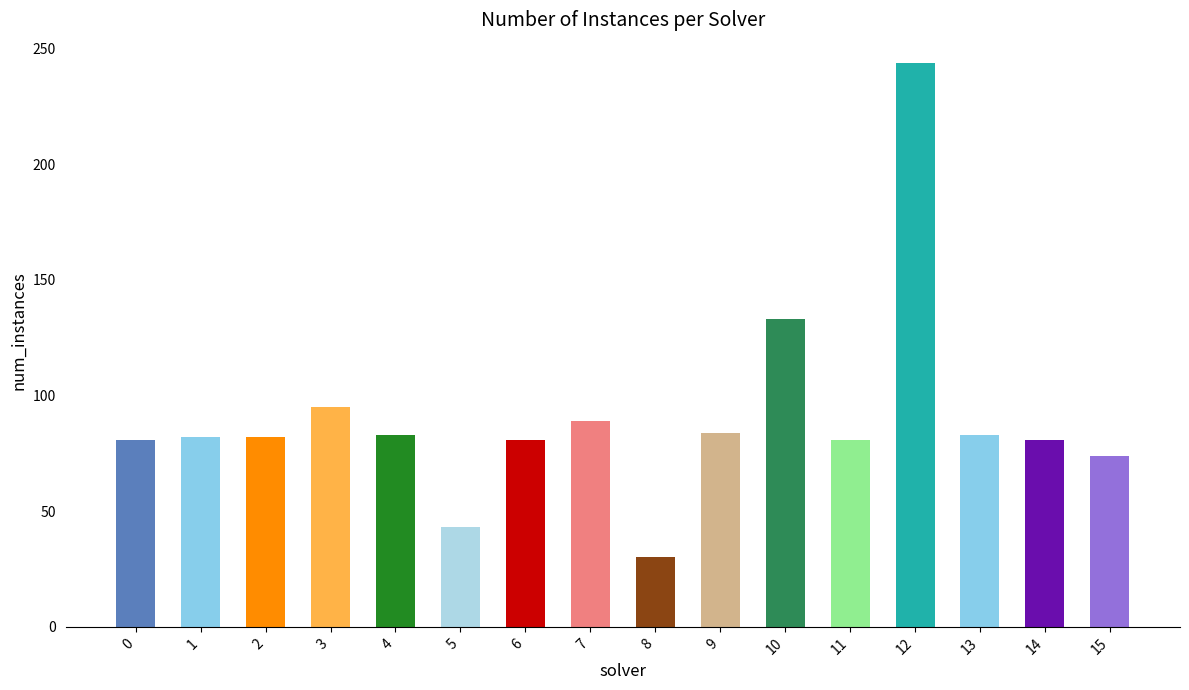

Does the chart contain stacked bars?

No